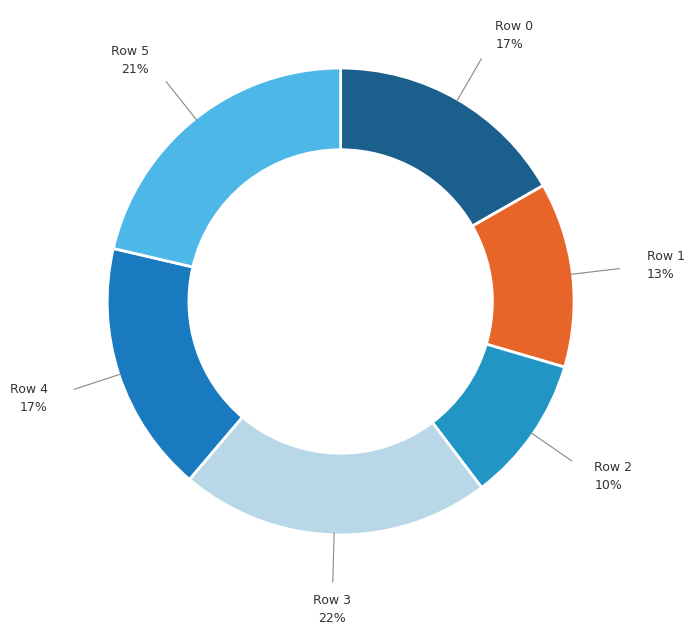

To the nearest percent, what percentage of the pie is Row 0?

17%